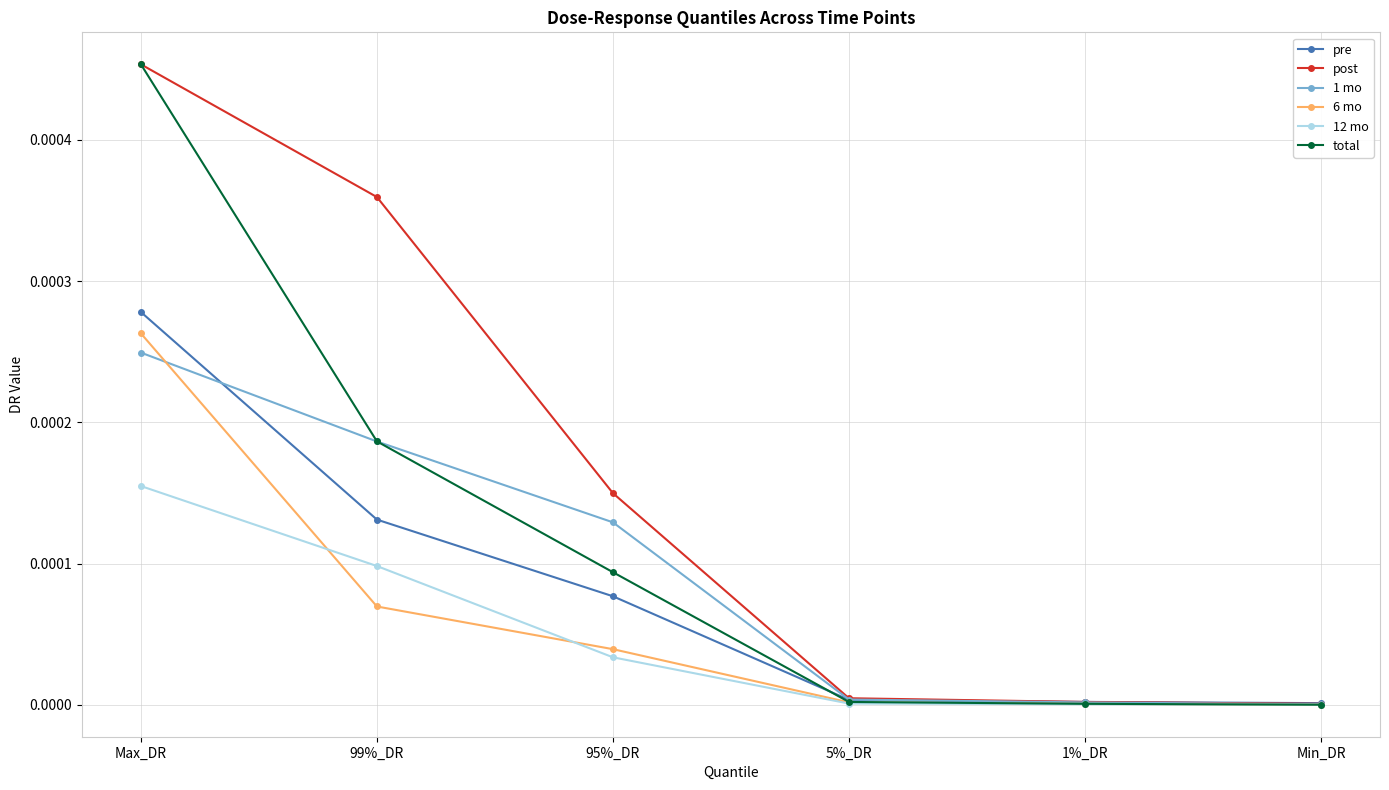

True or false: 6 mo has more than 2 points higher than both neighbors.

False